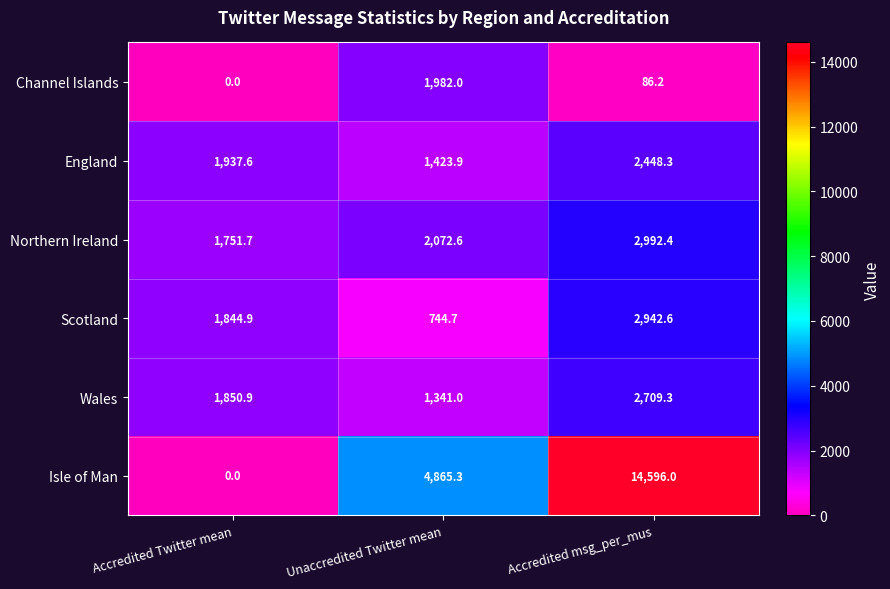

At which category does the chart reach its minimum across all series?

Accredited Twitter mean